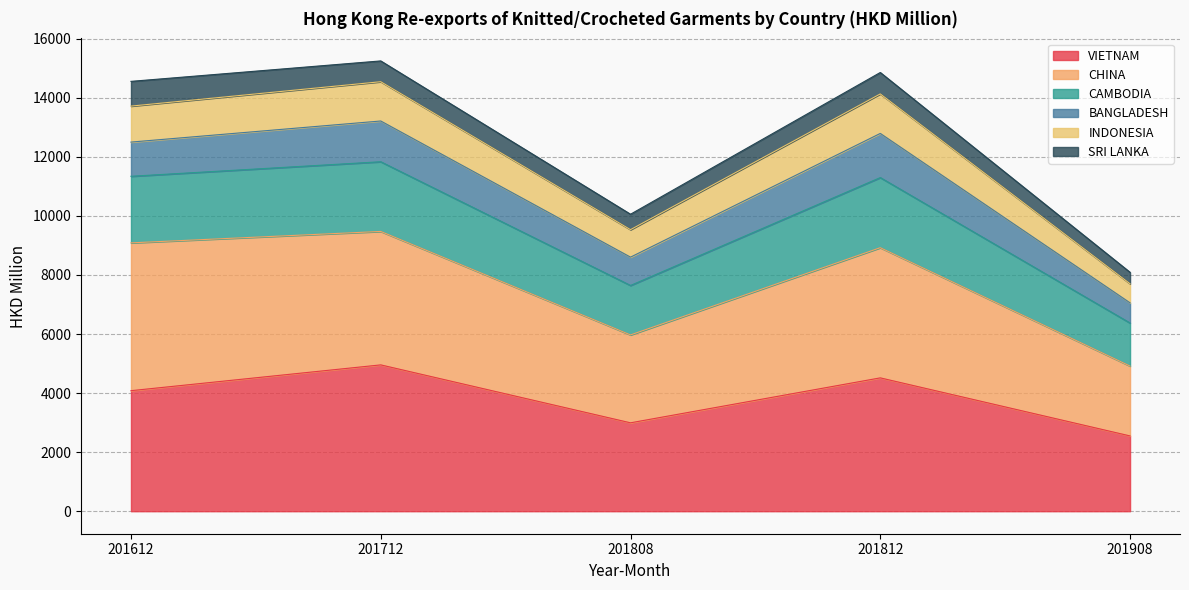

What is the total value across all series at 201908?

8091.4